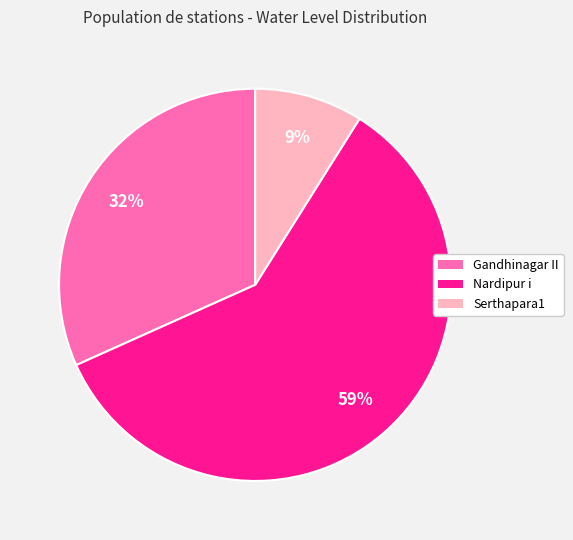

Combined, do Gandhinagar II and Serthapara1 account for over 50%?

No